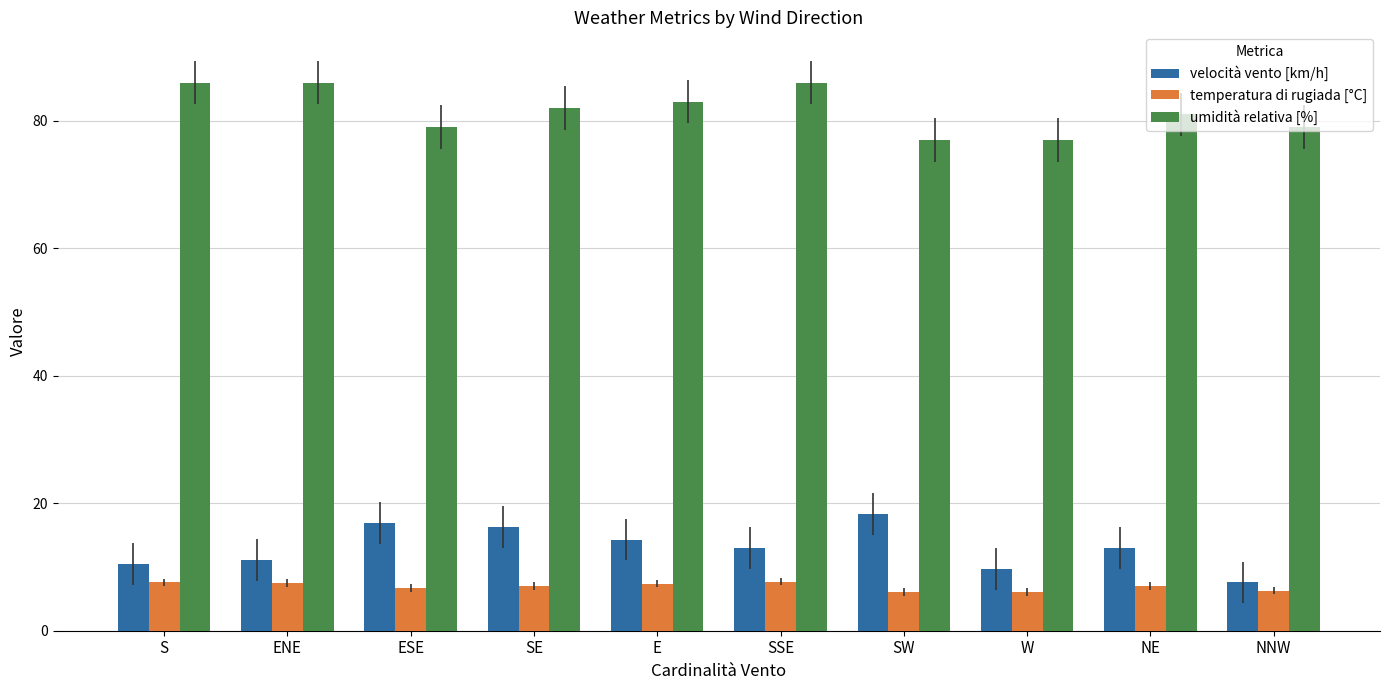

How many distinct data groups are displayed?

3